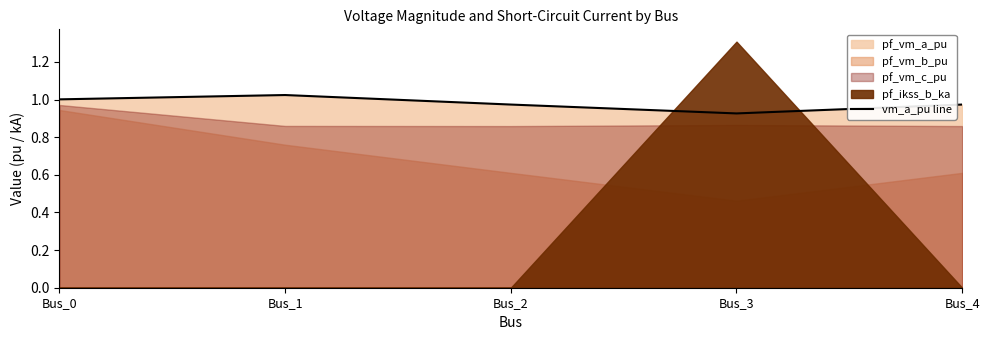

Where is the data nearest to the value 0?

Bus_3